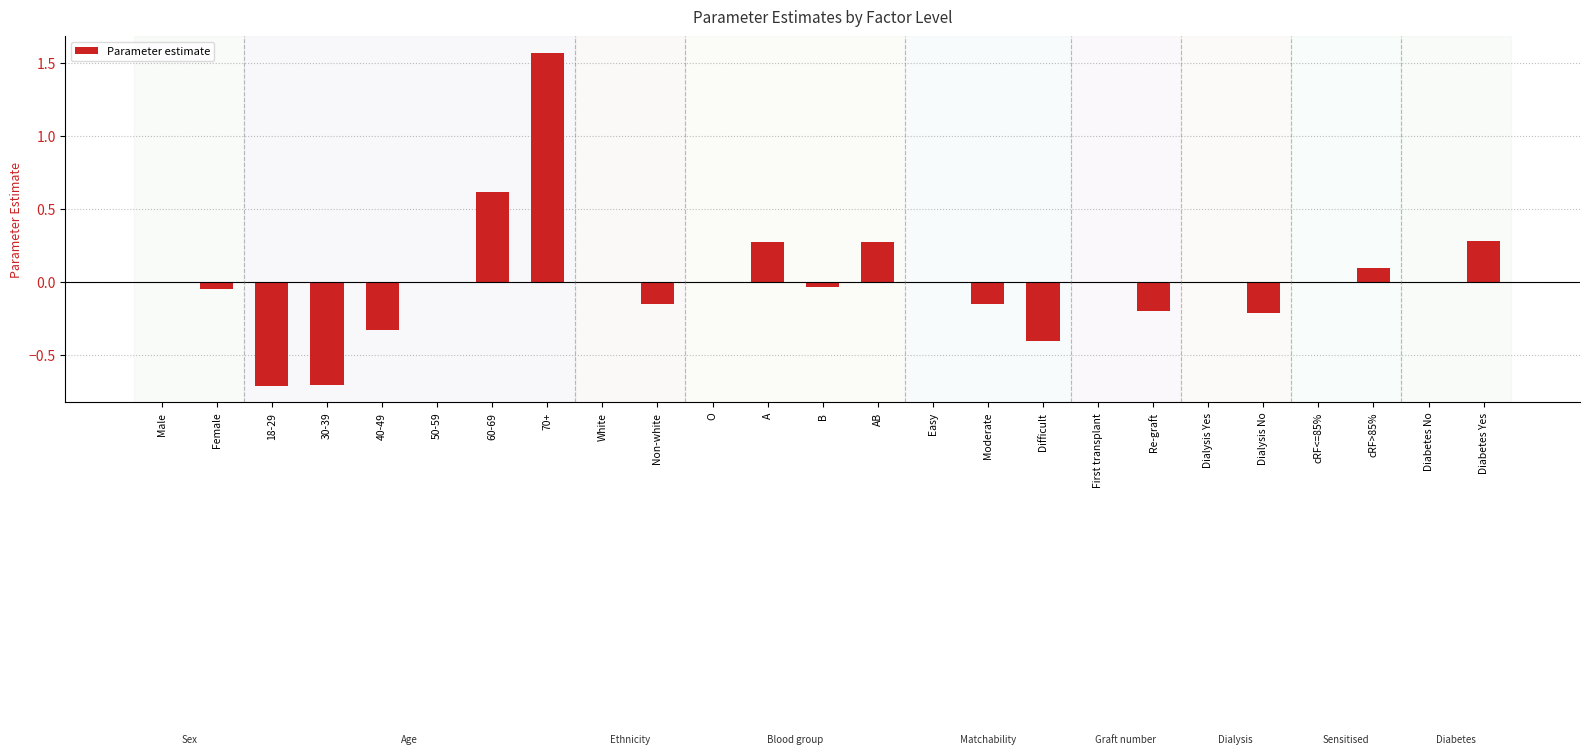

What is the sum of all values?

0.1